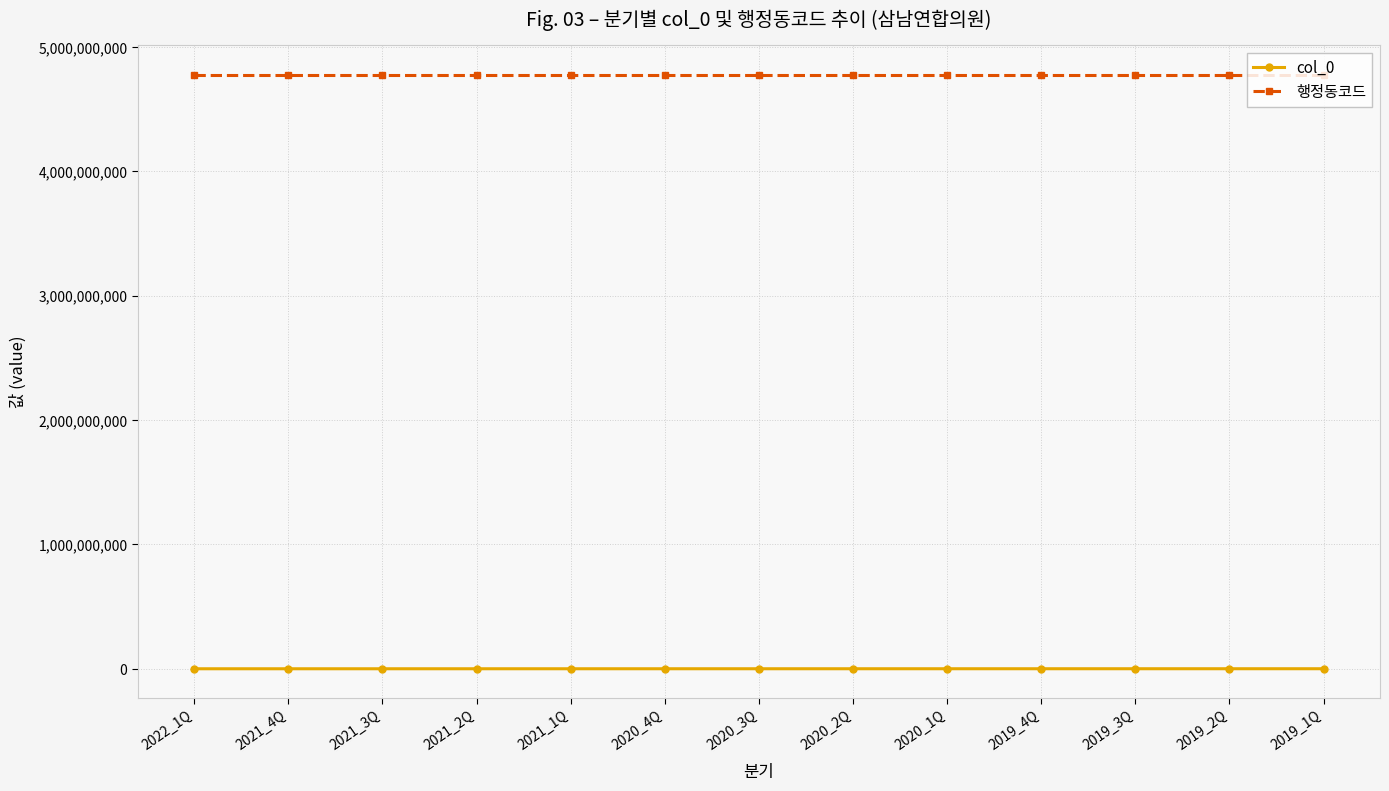

Is the value of col_0 at 2019_2Q greater than the value of 행정동코드 at 2020_3Q?

No